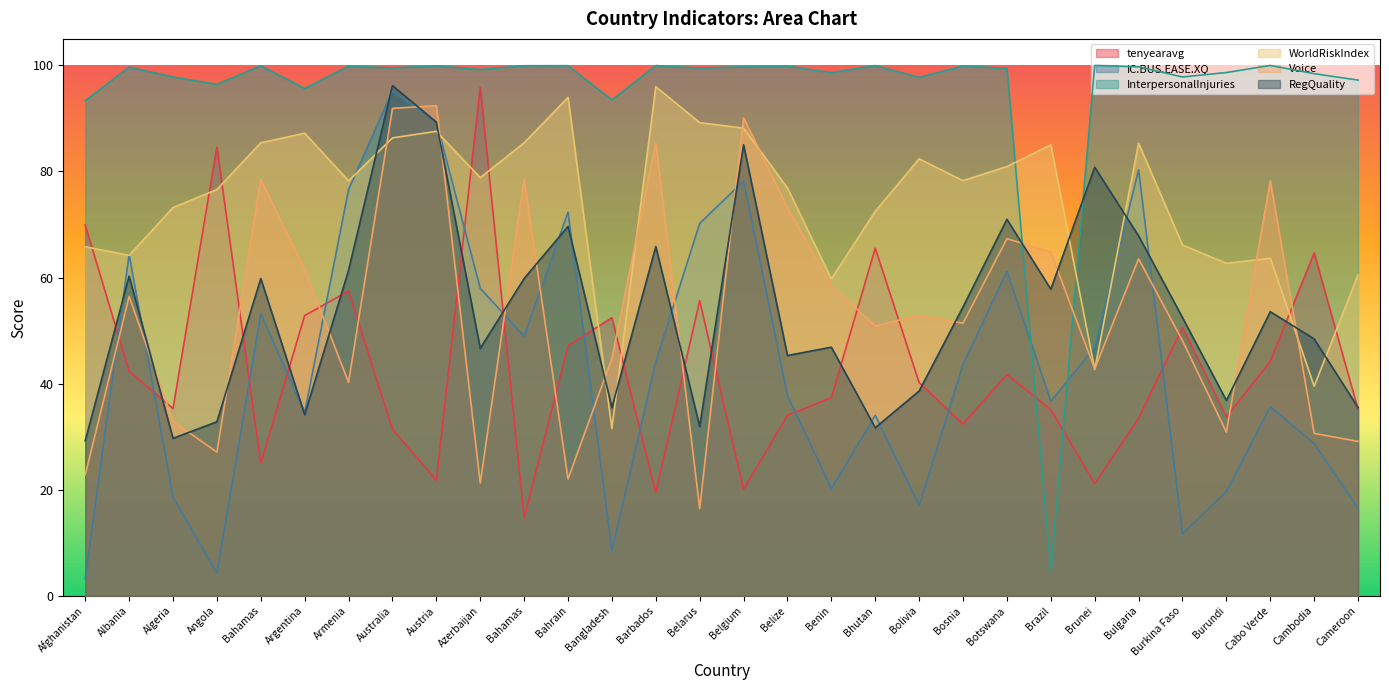

What are all the series names shown in the legend?

tenyearavg, IC.BUS.EASE.XQ, InterpersonalInjuries, WorldRiskIndex, Voice, RegQuality